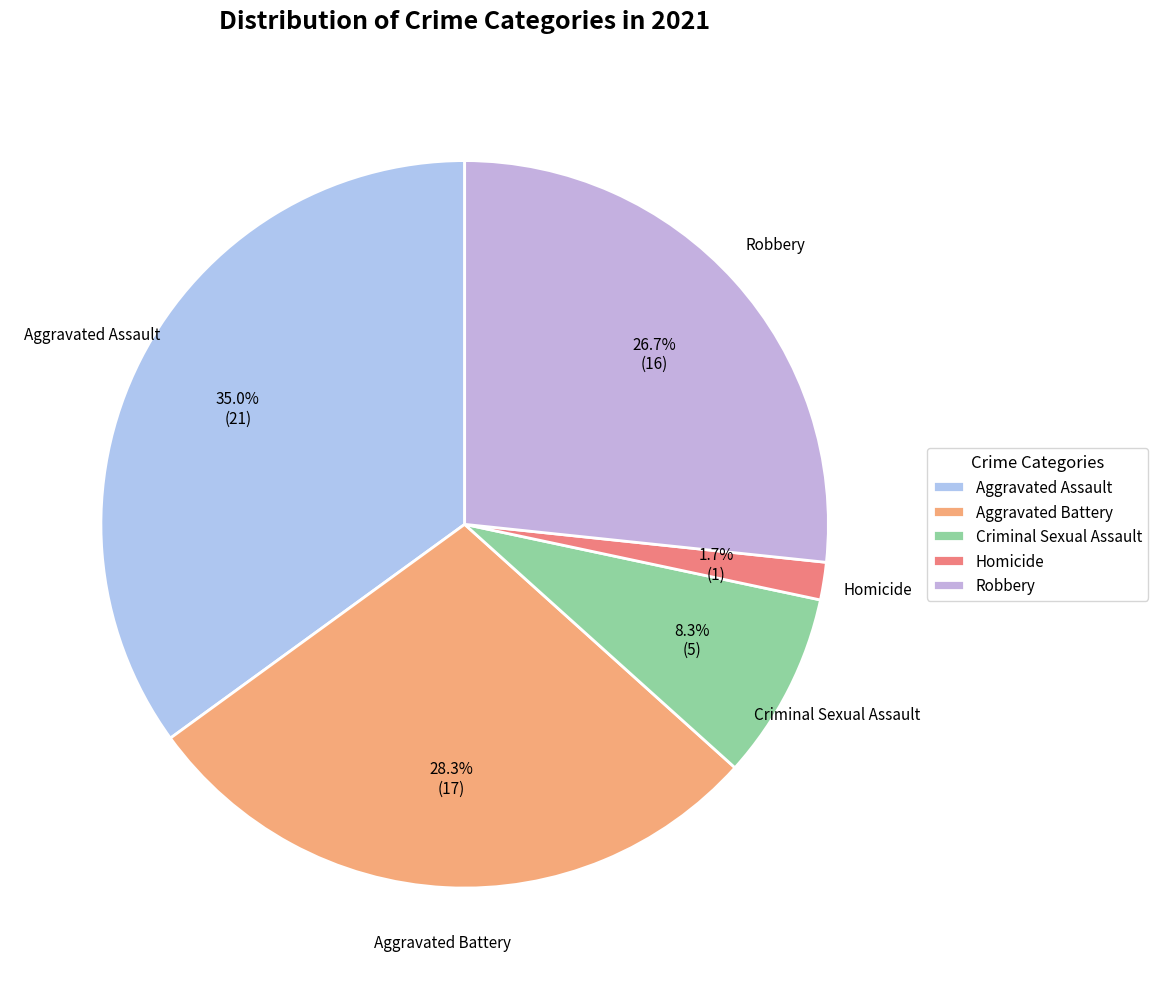

What percentage is NOT represented by Robbery?

73.3%